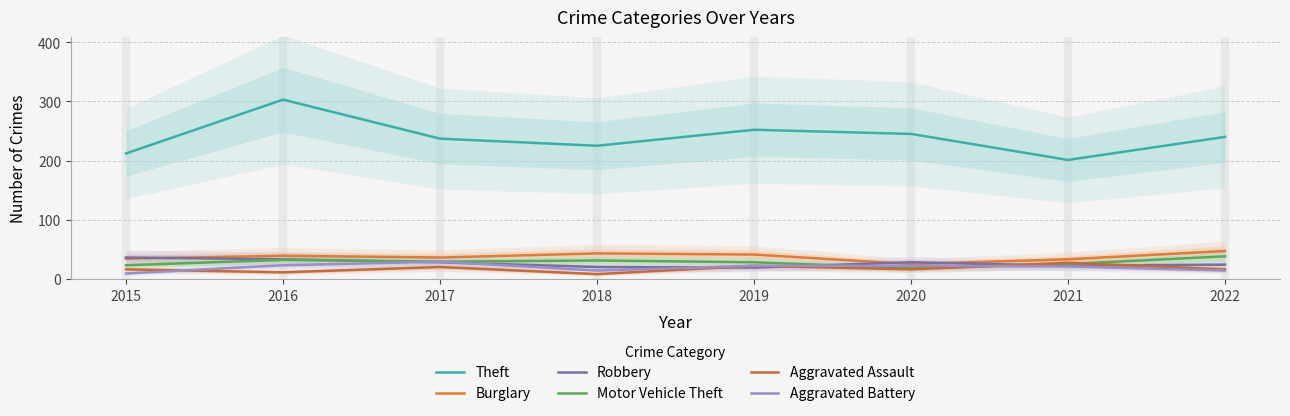

What is the difference between the Robbery values at 2022 and 2018?

4